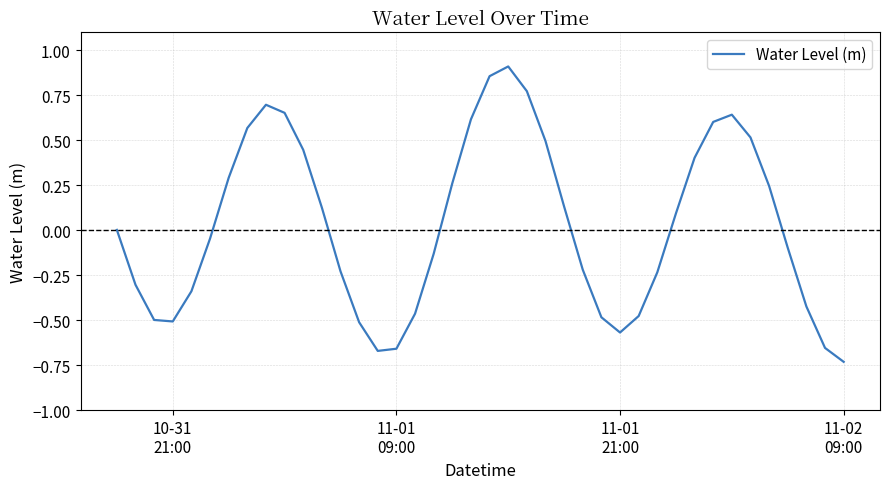

What is the difference between the maximum and minimum values?

1.6